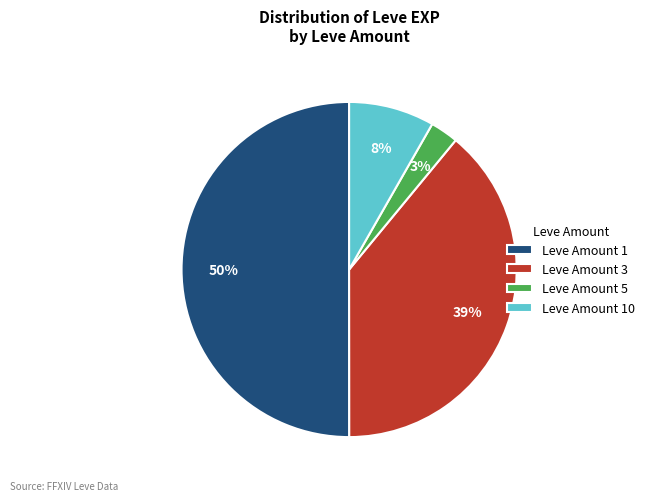

Rank the categories by value from lowest to highest.

Leve Amount 5, Leve Amount 10, Leve Amount 3, Leve Amount 1